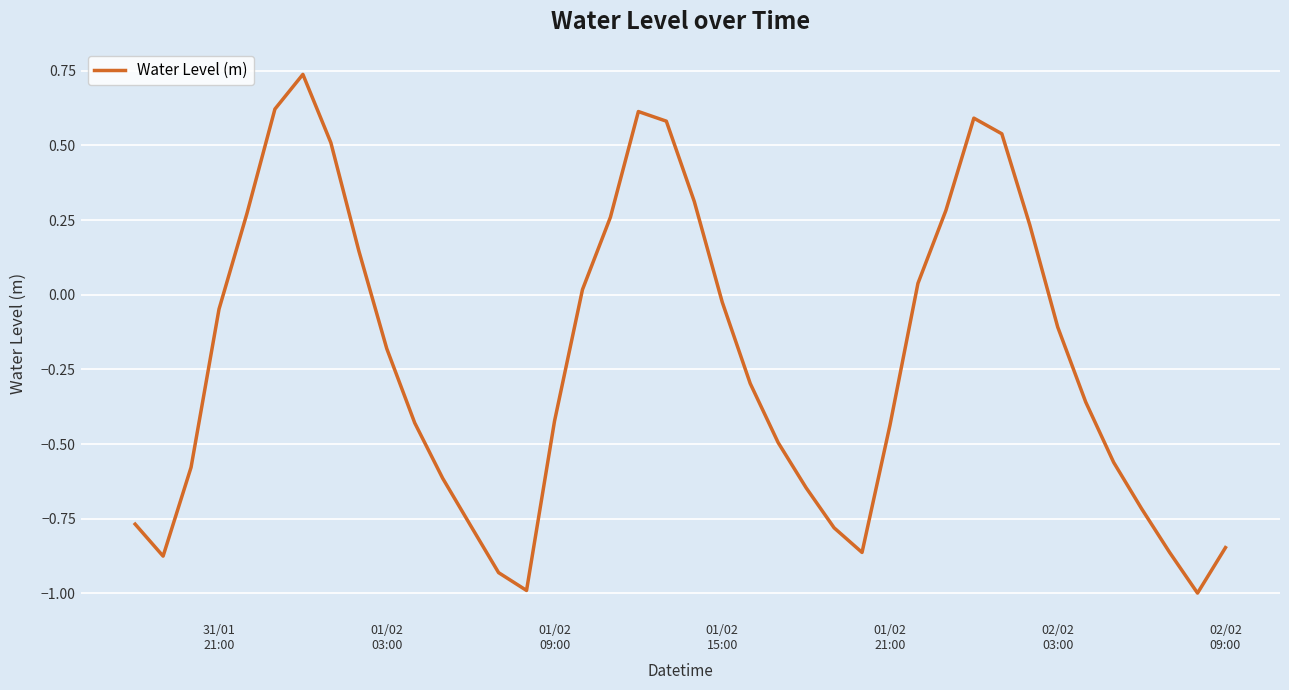

What is the difference between the maximum and minimum values?

1.7